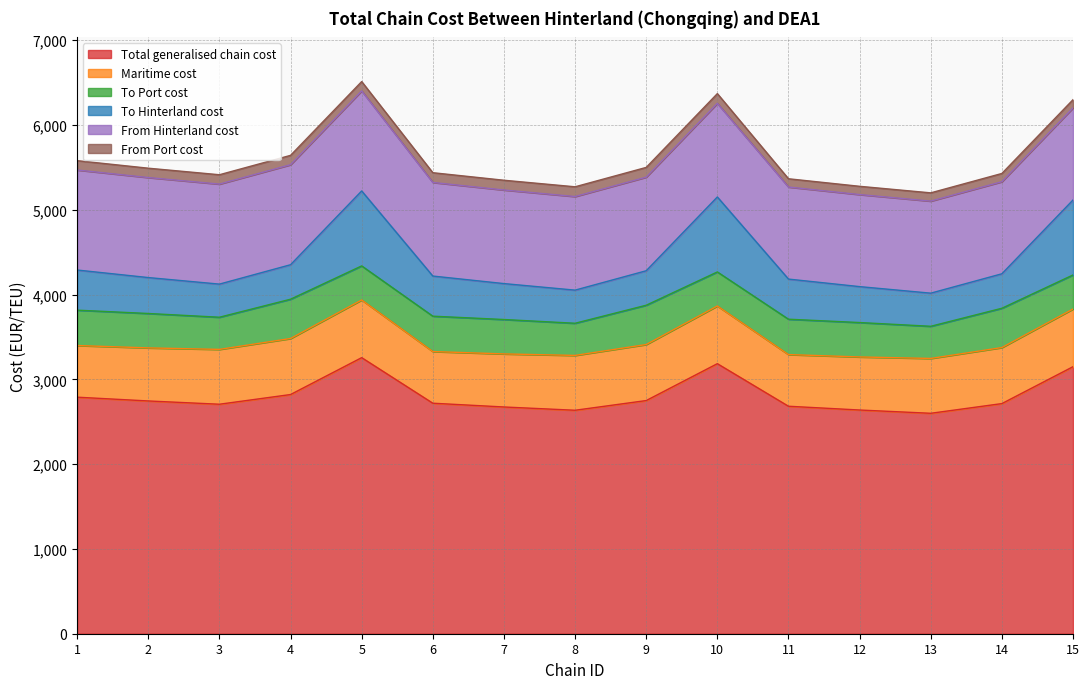

At how many categories does at least one series exceed 1015?

15